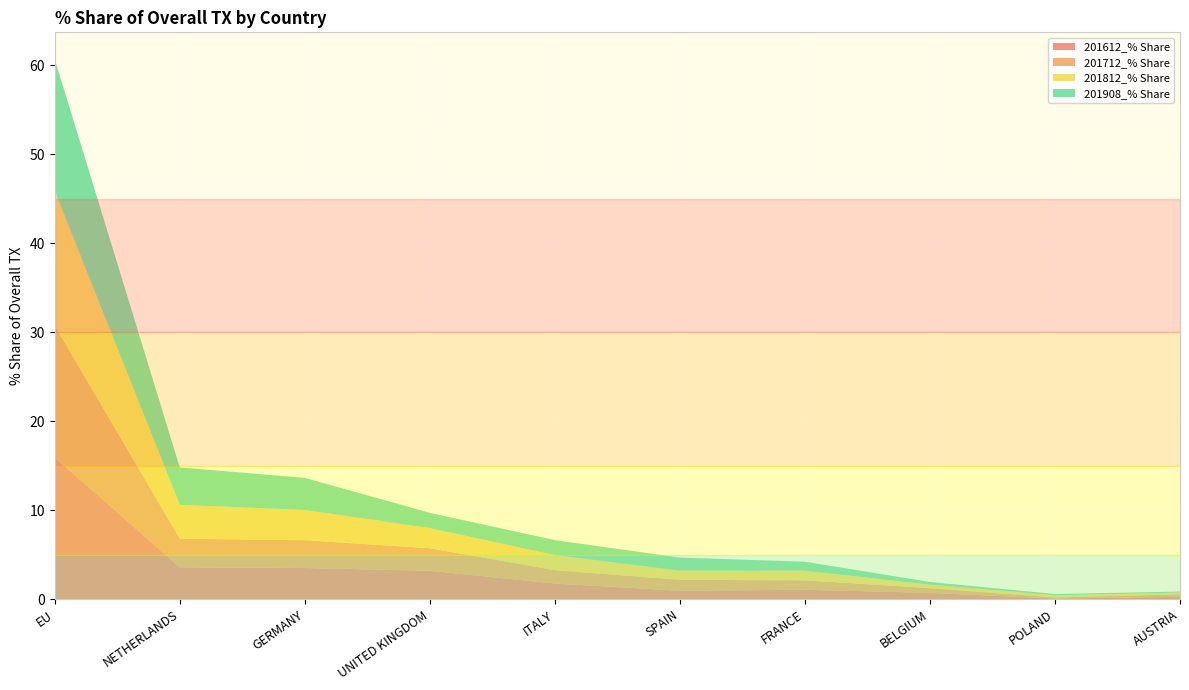

Reading left to right, extract all data points from this chart.

201612_% Share: EU=15.9	NETHERLANDS=3.6	GERMANY=3.5	UNITED KINGDOM=3.2	ITALY=1.8	SPAIN=1.0	FRANCE=1.1	BELGIUM=0.7	POLAND=0.1	AUSTRIA=0.3
201712_% Share: EU=14.8	NETHERLANDS=3.2	GERMANY=3.1	UNITED KINGDOM=2.5	ITALY=1.5	SPAIN=1.2	FRANCE=1.1	BELGIUM=0.5	POLAND=0.1	AUSTRIA=0.3
201812_% Share: EU=15.1	NETHERLANDS=3.8	GERMANY=3.4	UNITED KINGDOM=2.3	ITALY=1.7	SPAIN=1.0	FRANCE=1.1	BELGIUM=0.4	POLAND=0.2	AUSTRIA=0.2
201908_% Share: EU=14.8	NETHERLANDS=4.2	GERMANY=3.6	UNITED KINGDOM=1.7	ITALY=1.7	SPAIN=1.5	FRANCE=1.0	BELGIUM=0.3	POLAND=0.1	AUSTRIA=0.1